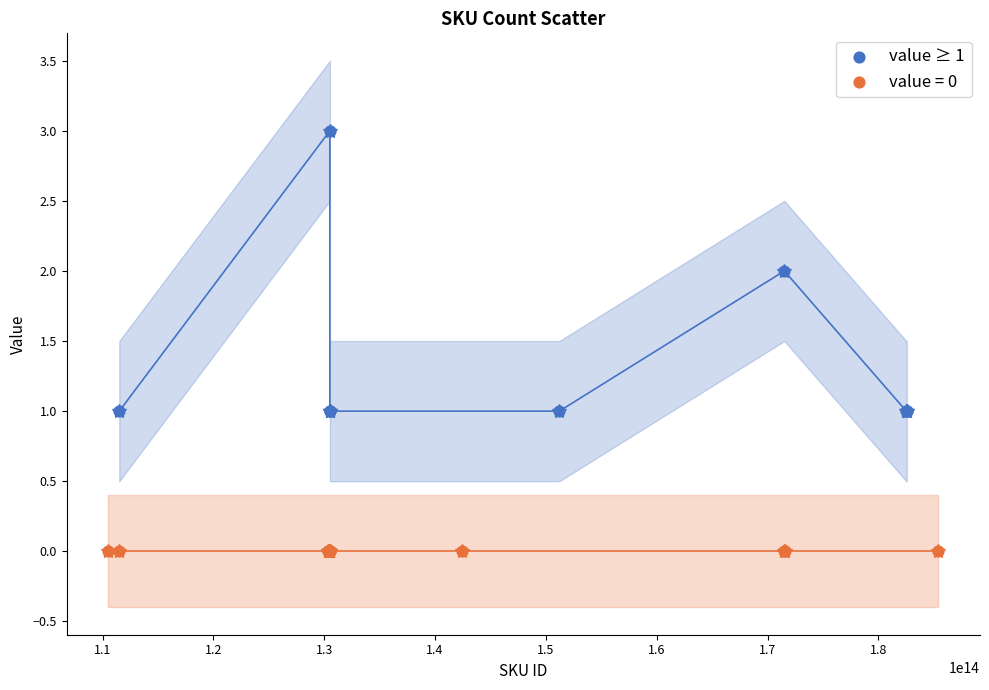

Which series reaches the maximum Y coordinate?

value ≥ 1